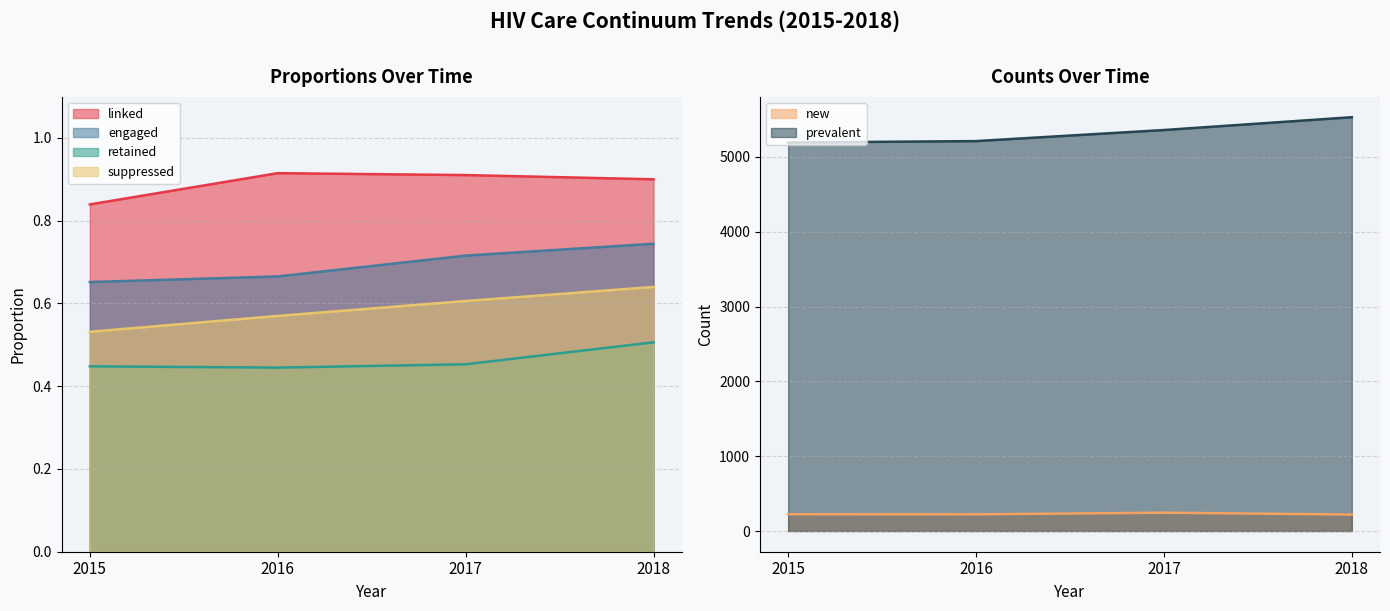

What is the average value of the prevalent series?

5322